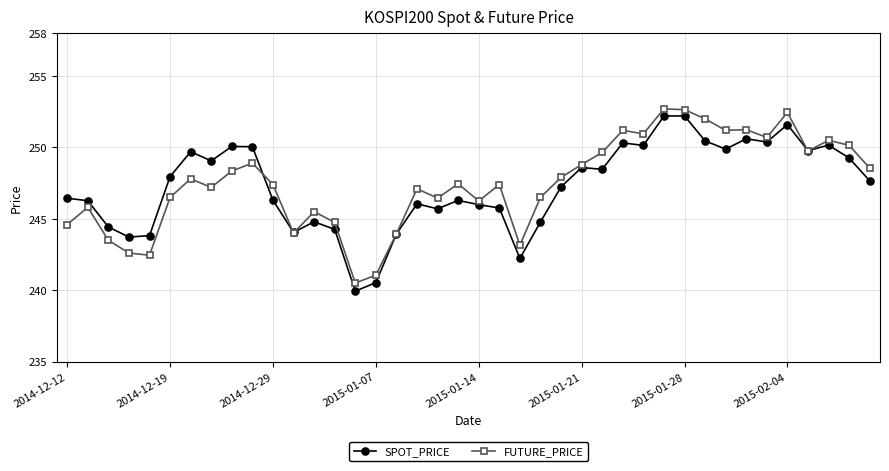

What is the lowest value of the FUTURE_PRICE series?

240.5